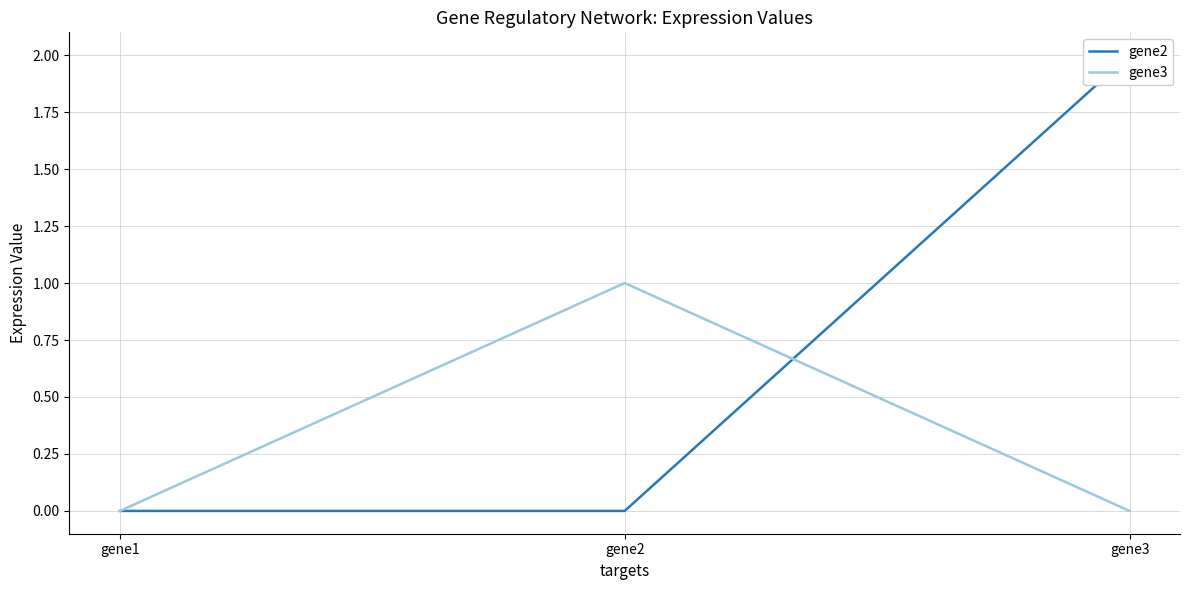

Reading left to right, what are all the values shown in this chart?

gene2: 0	0	2
gene3: 0	1	0